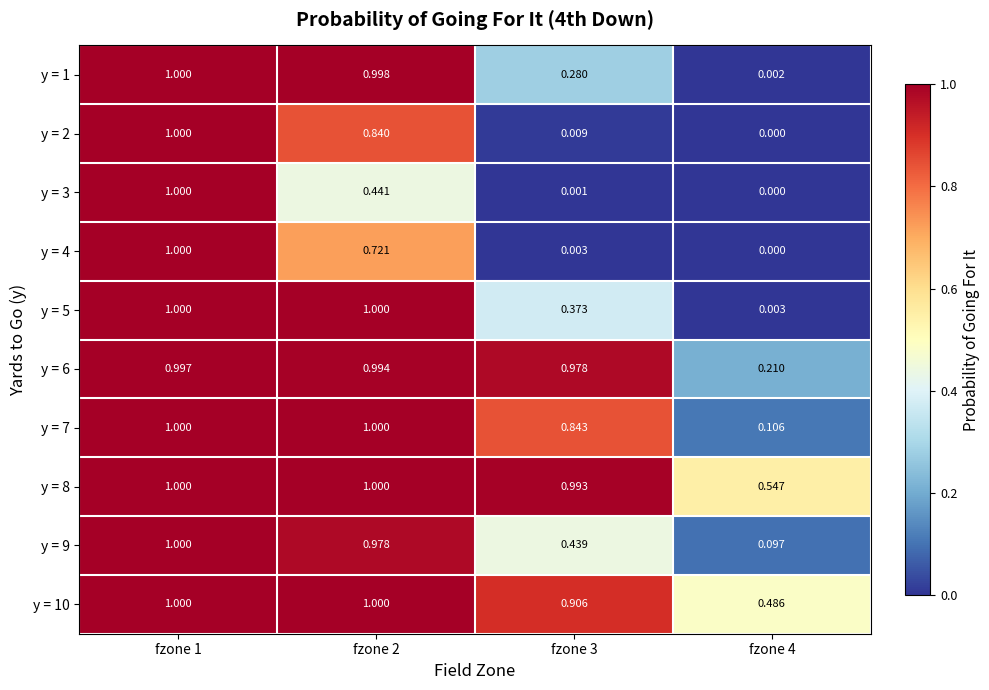

At fzone 3, list the series in order from smallest to largest.

y = 3, y = 4, y = 2, y = 1, y = 5, y = 9, y = 7, y = 10, y = 6, y = 8